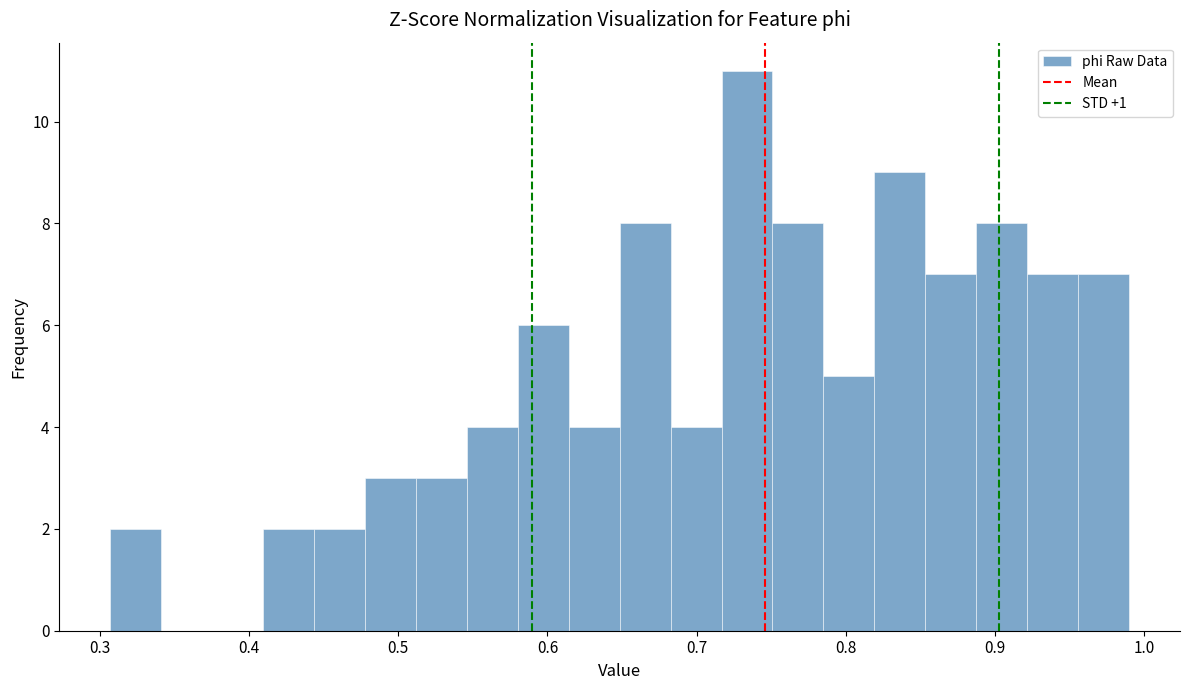

Around what value on the x-axis is the tallest bar? Give the approximate position of its centre, as read against the axis.

0.73